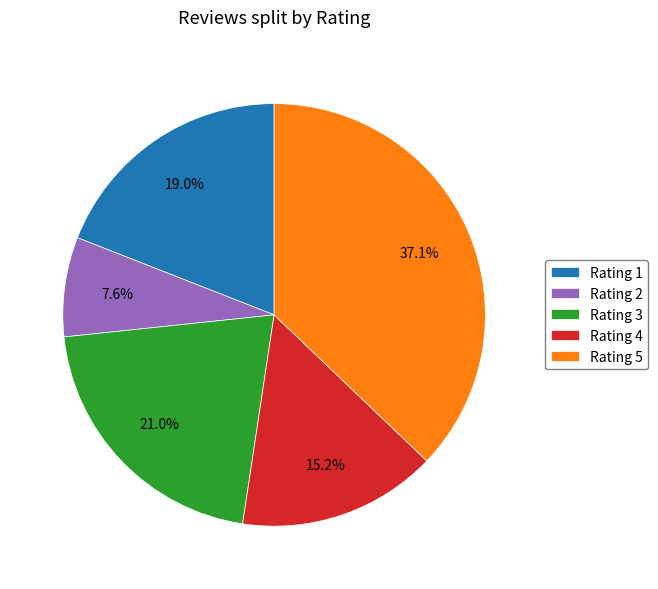

Does Rating 4 represent more than half of the total?

No